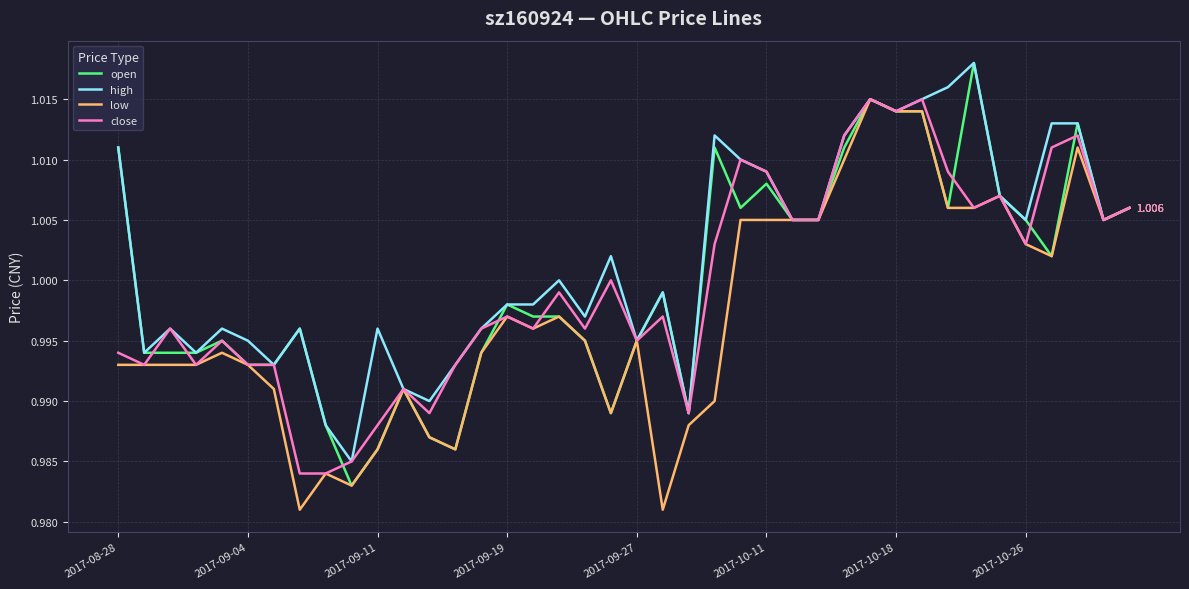

Which series has the largest total across all categories?

high